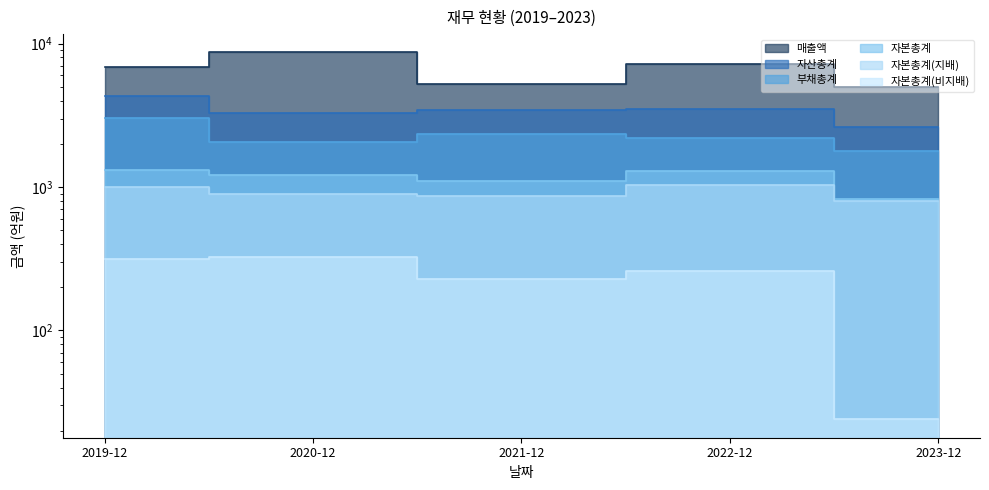

True or false: 자본총계 and 매출액 intersect in this chart.

False